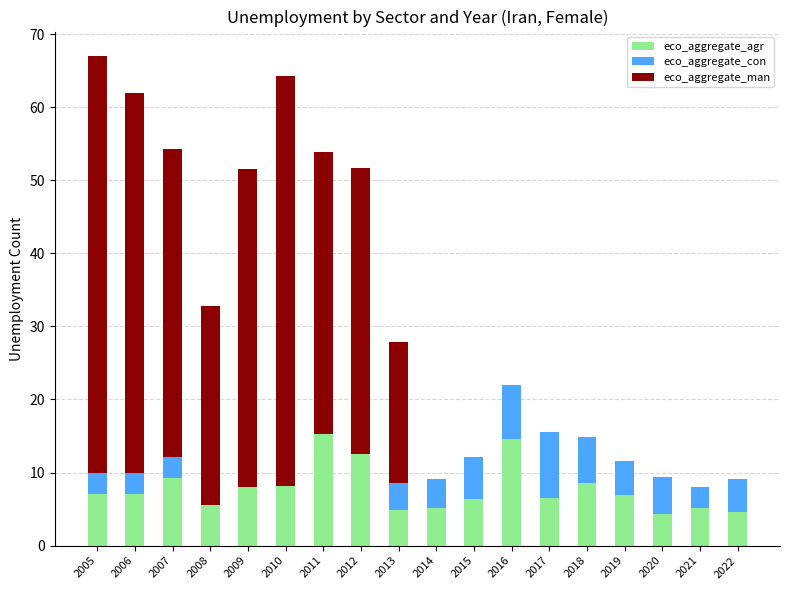

Count the number of data series in this chart.

3